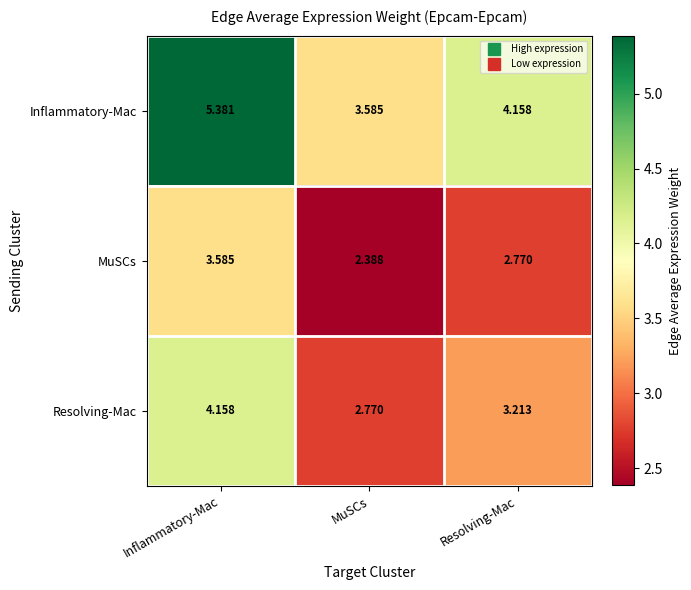

Where is Inflammatory-Mac nearest to the value 4?

Resolving-Mac